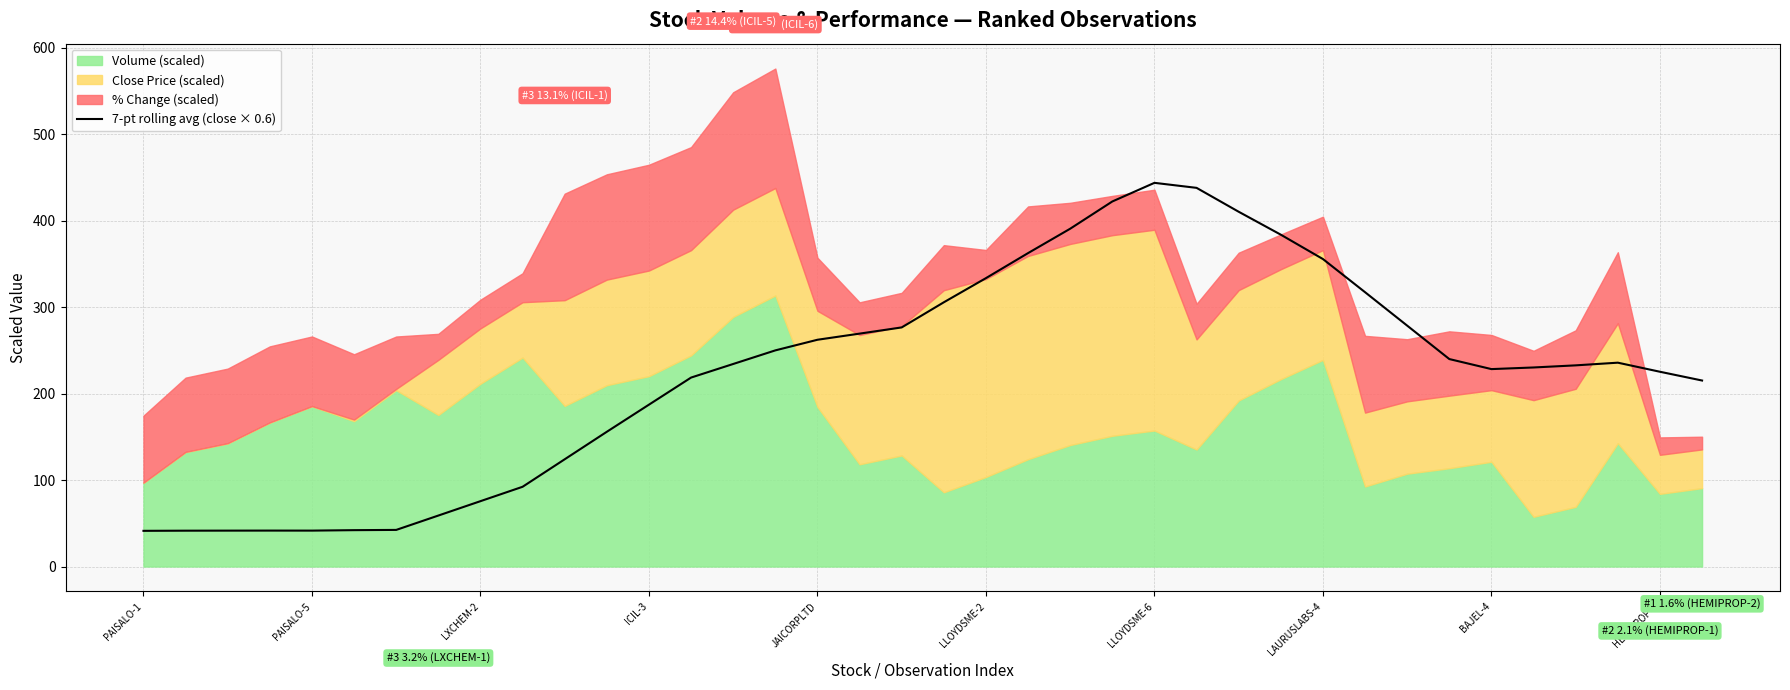

Reading left to right, what are all the values shown in this chart?

41.3	41.4	41.5	41.6	41.5	42.1	42.3	58.9	75.6	92.2	124.0	155.8	187.2	218.5	234.3	250.0	262.3	269.4	276.5	305.6	333.5	362.5	390.7	422.2	443.8	437.9	410.3	383.8	355.6	317.3	278.6	239.9	228.3	230.2	232.7	235.8	225.3	215.1